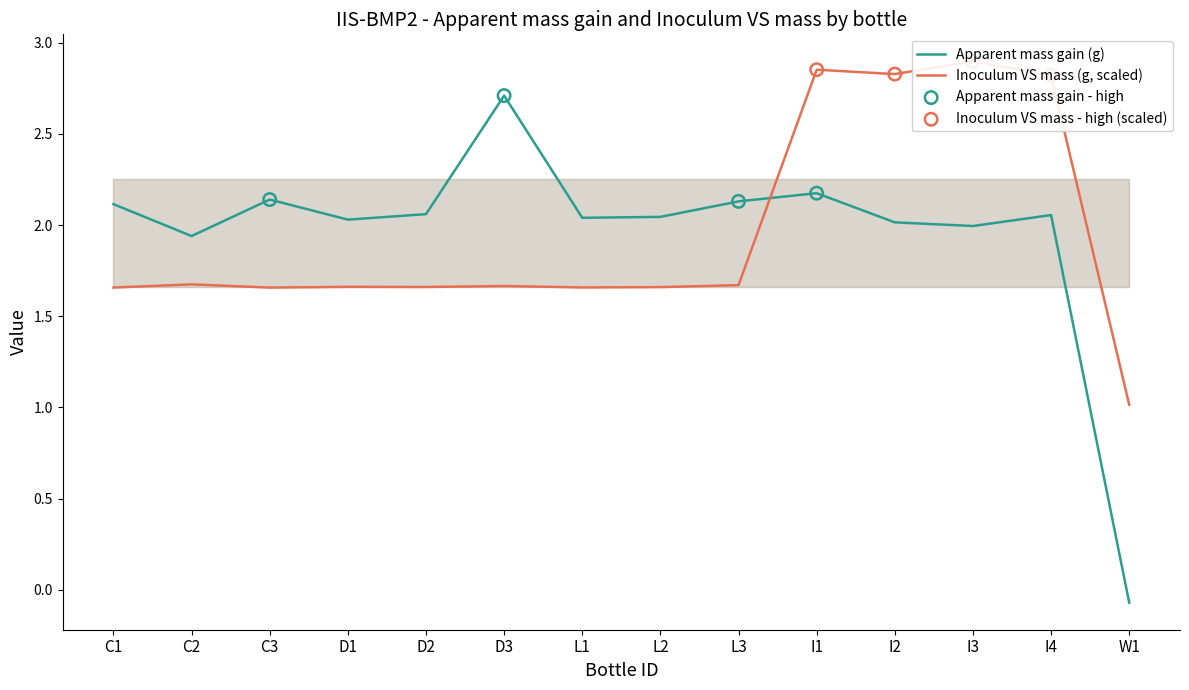

Which series reaches the maximum Y coordinate?

Inoculum VS mass (g, scaled)